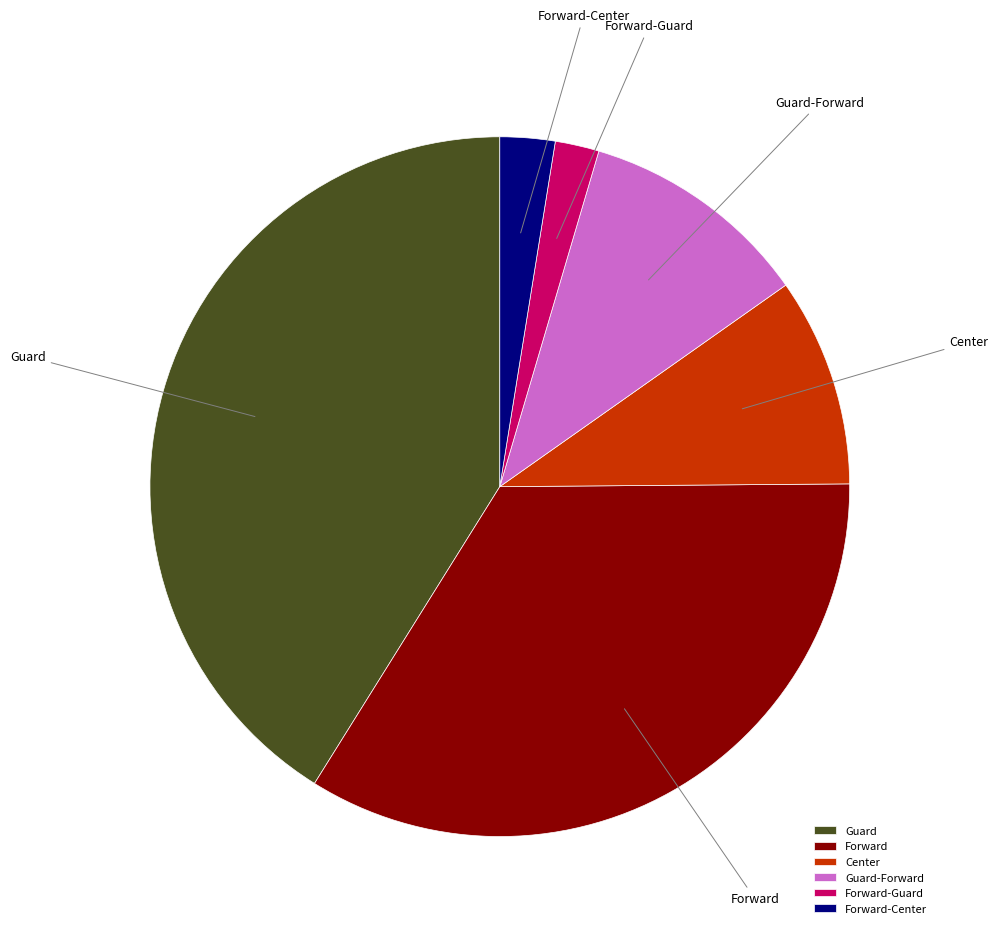

Rank the categories by value from highest to lowest.

Guard, Forward, Guard-Forward, Center, Forward-Center, Forward-Guard